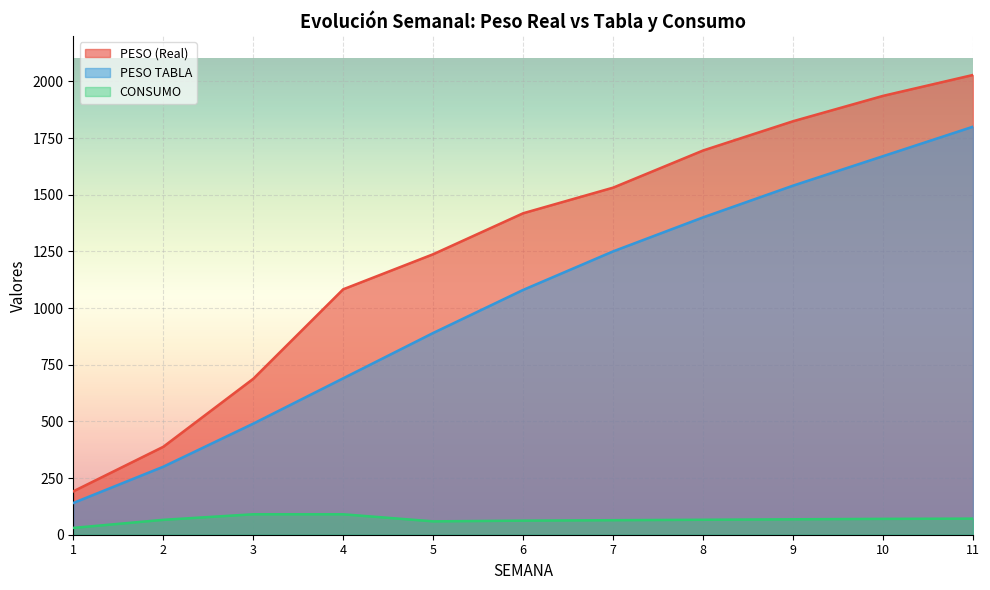

What is the sum of the PESO TABLA values at 4 and 11?

2490.0